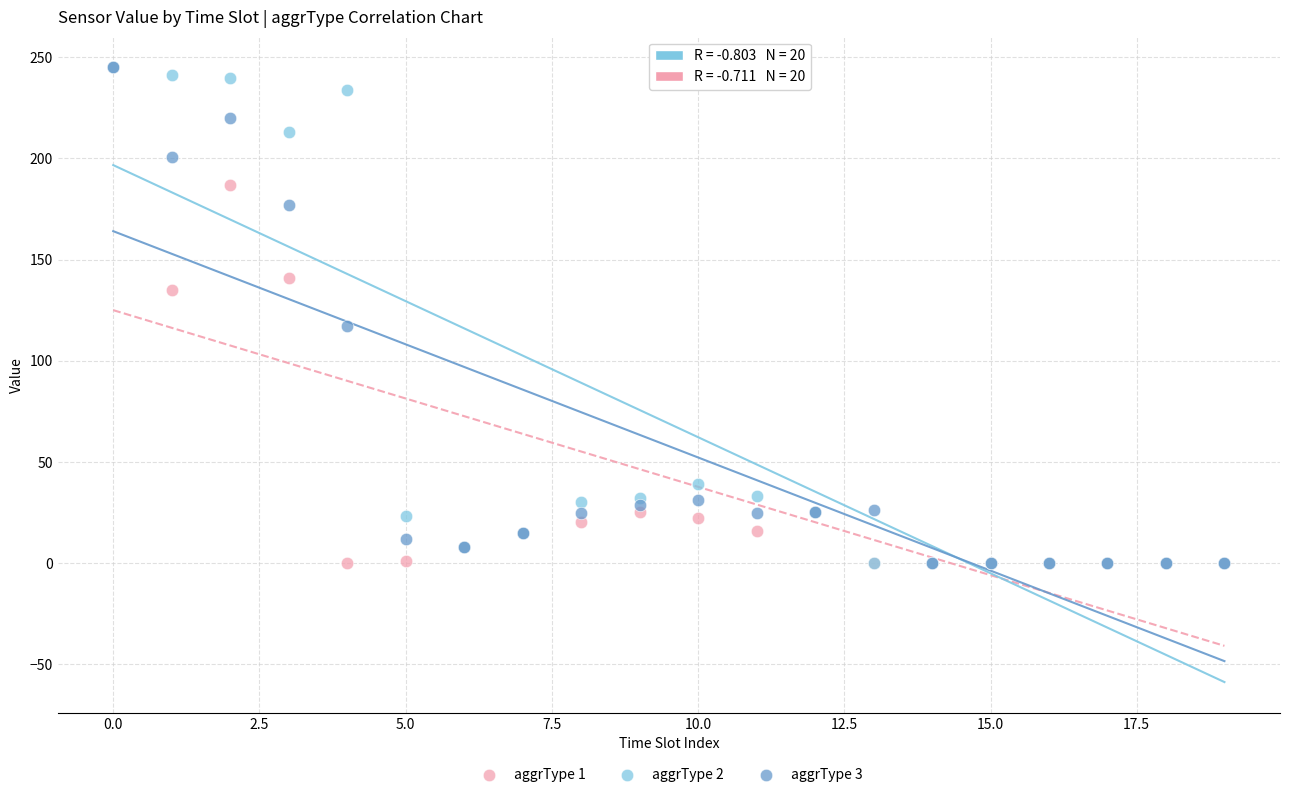

Across all series, what Y value is closest to 122?

117.0